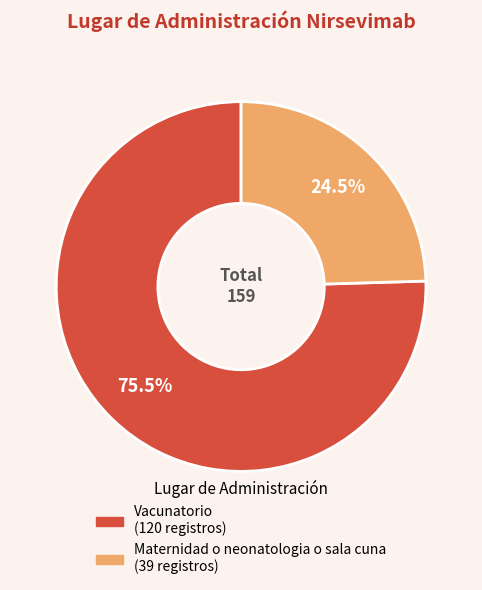

Is it true that Maternidad o neonatologia o sala cuna is 30% of the pie?

False